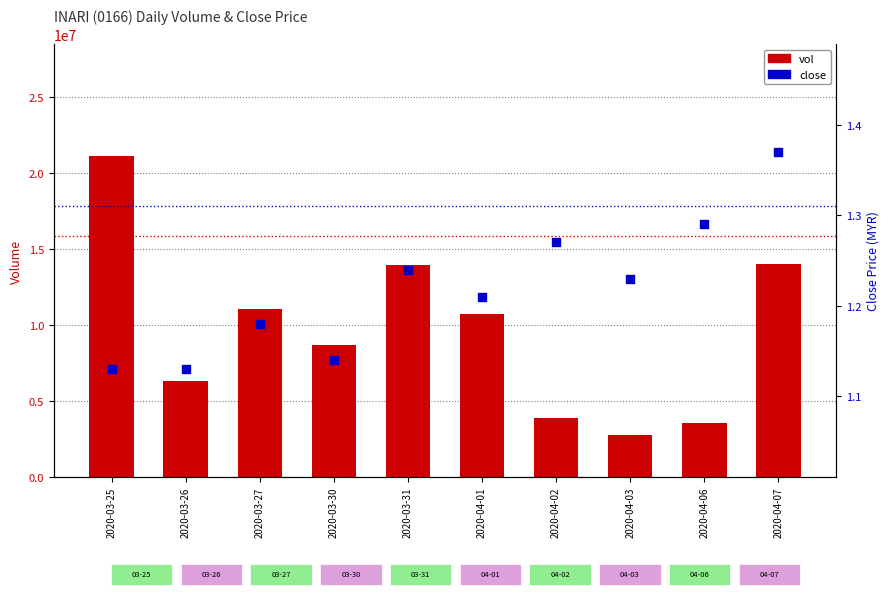

At which category is the sum across all series the highest?

2020-03-25